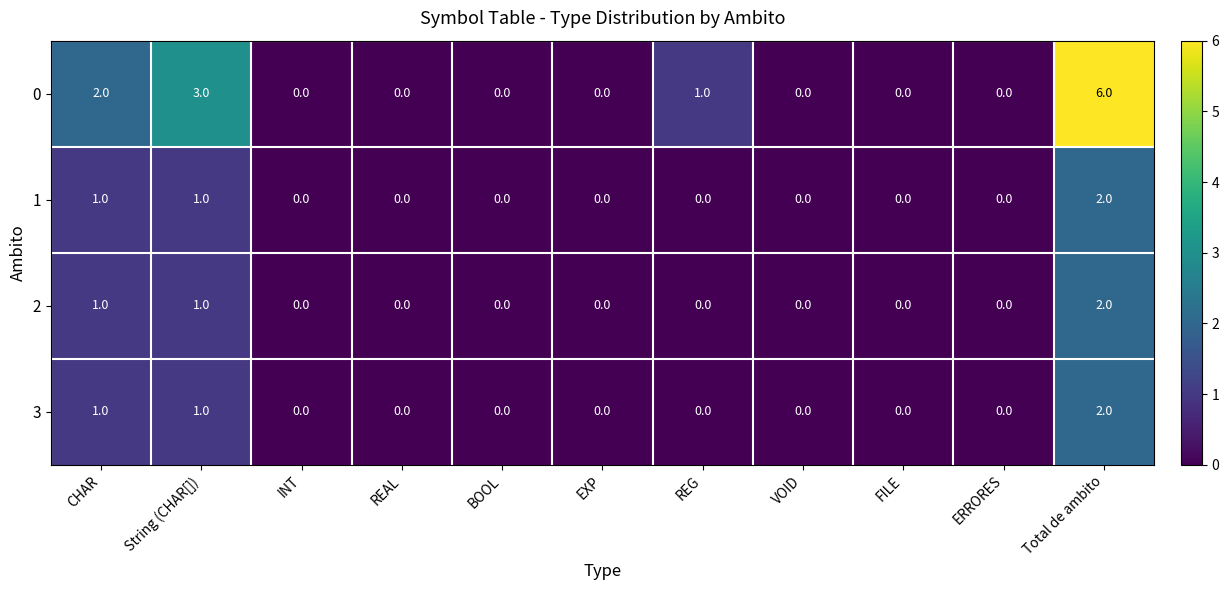

Is it true that 1 equals 0 at String (CHAR[])?

False